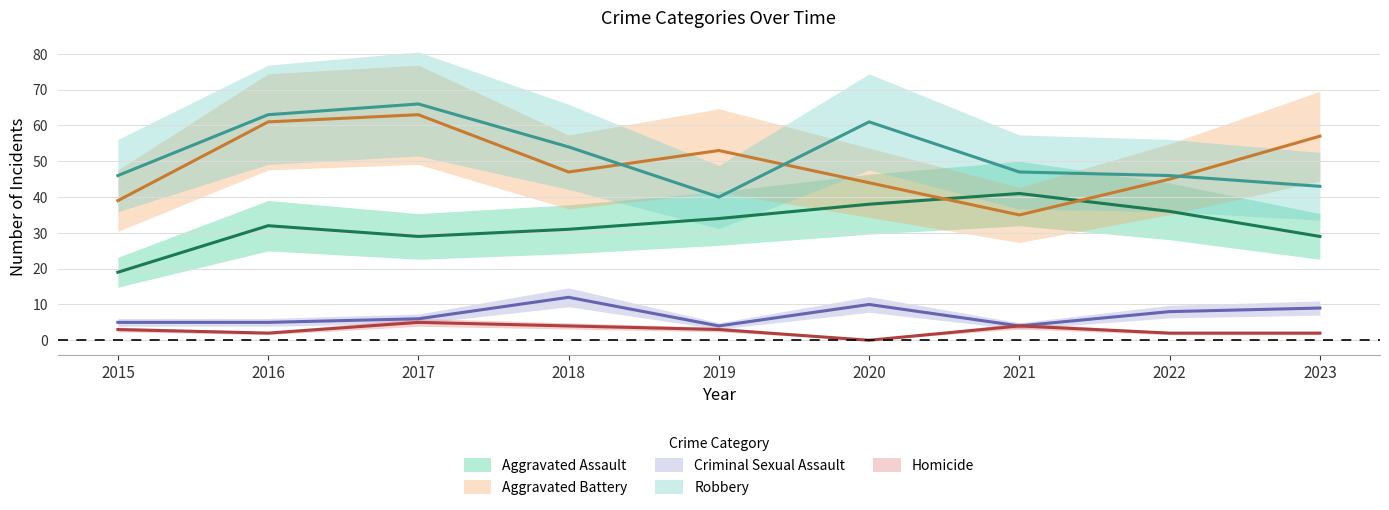

What is the difference between the highest and lowest values at 2018?

50